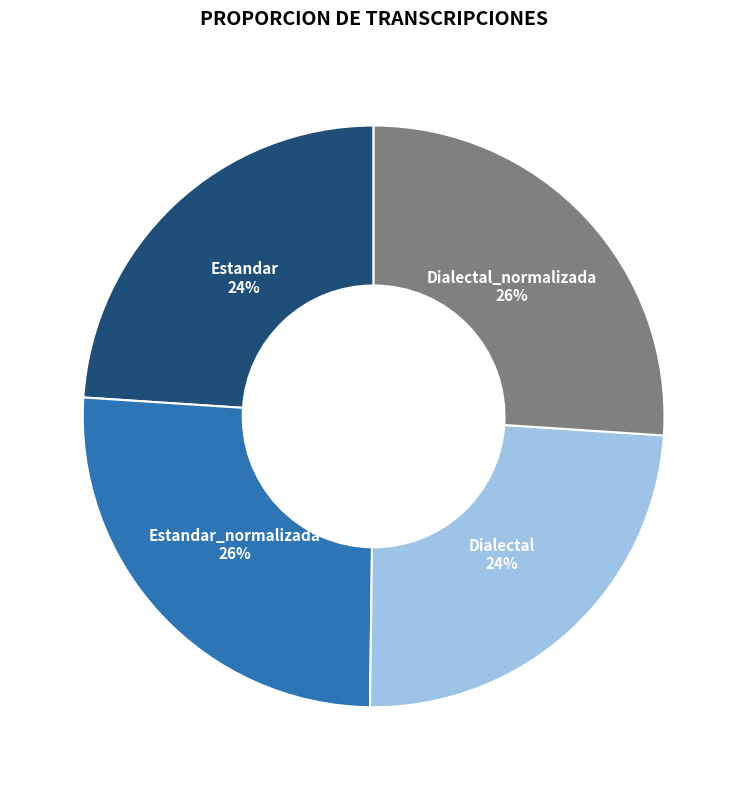

What percentage is the Dialectal_normalizada slice, to the nearest percent?

26%